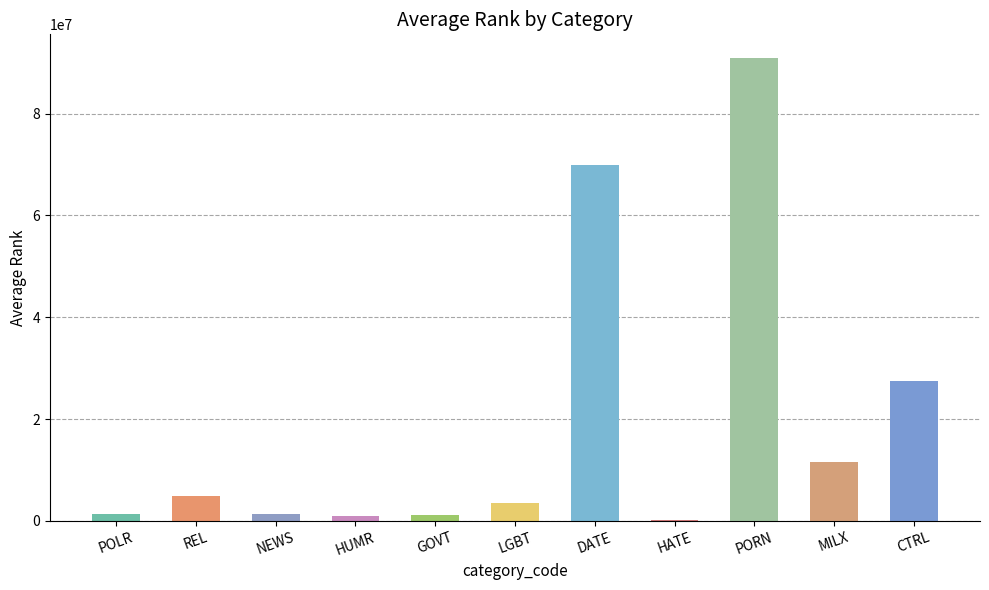

What is the label of the 11th bar from the left?

CTRL